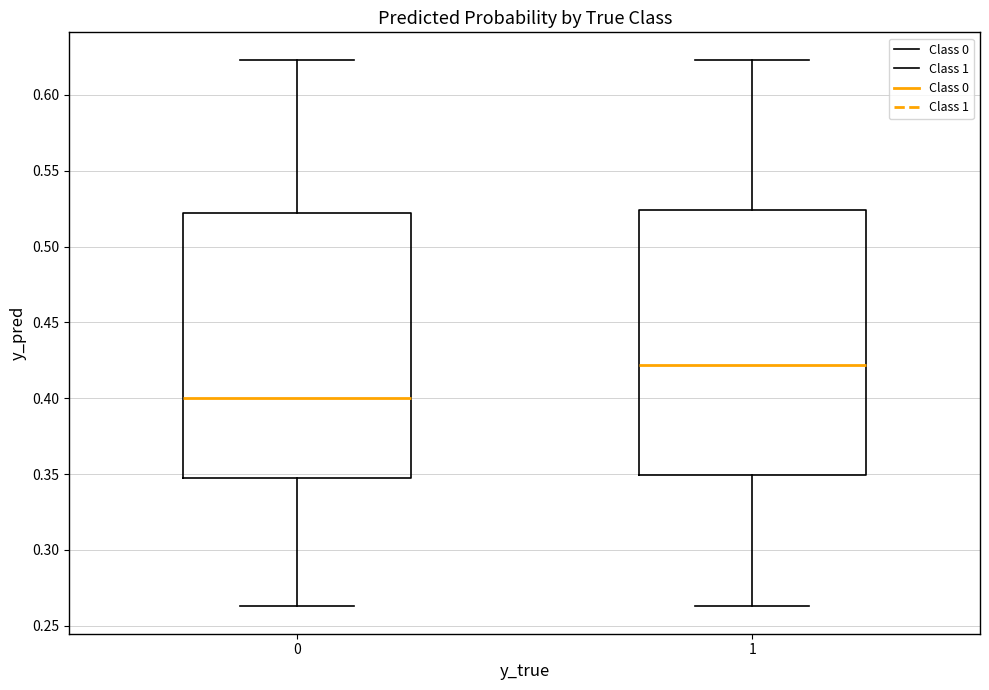

Reading left to right, transcribe this box plot: for each box, give where its median line is, the range the box spans, and where its two whiskers end, as read against the y-axis. The values are not printed on the chart, so give them approximately, as read against the axis.

0: median 0.400, box 0.345 to 0.520, whiskers 0.265 to 0.625
1: median 0.420, box 0.350 to 0.525, whiskers 0.265 to 0.625